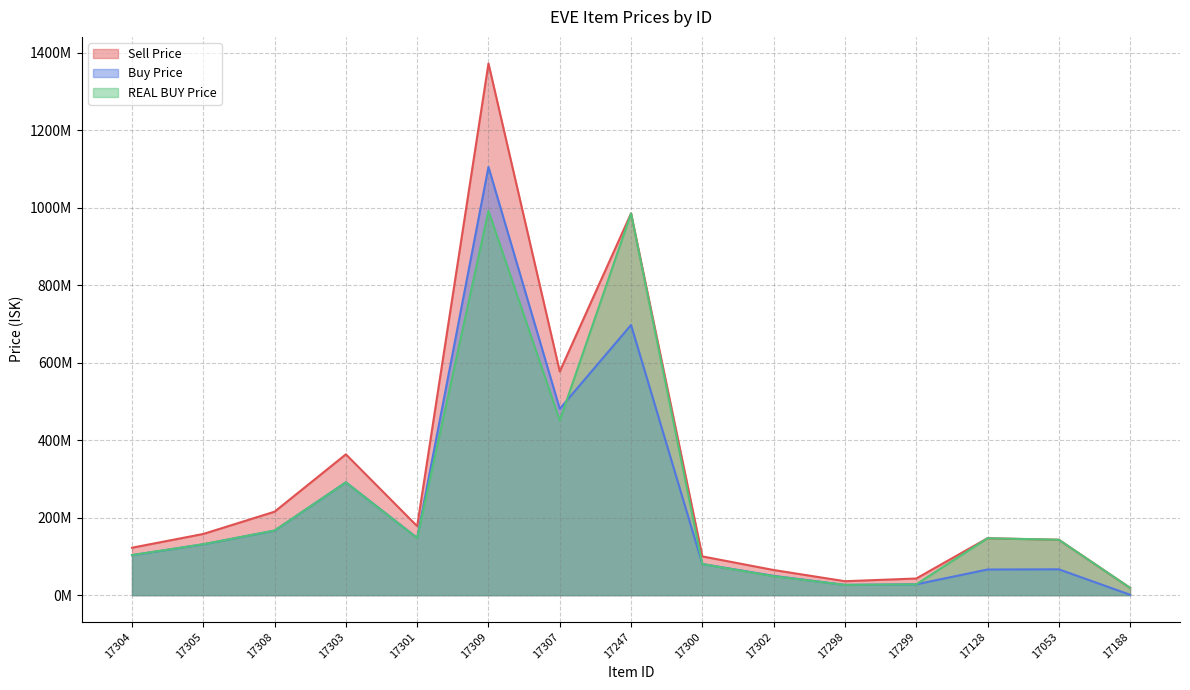

Where does the Buy Price series first go above 103100000?

17305